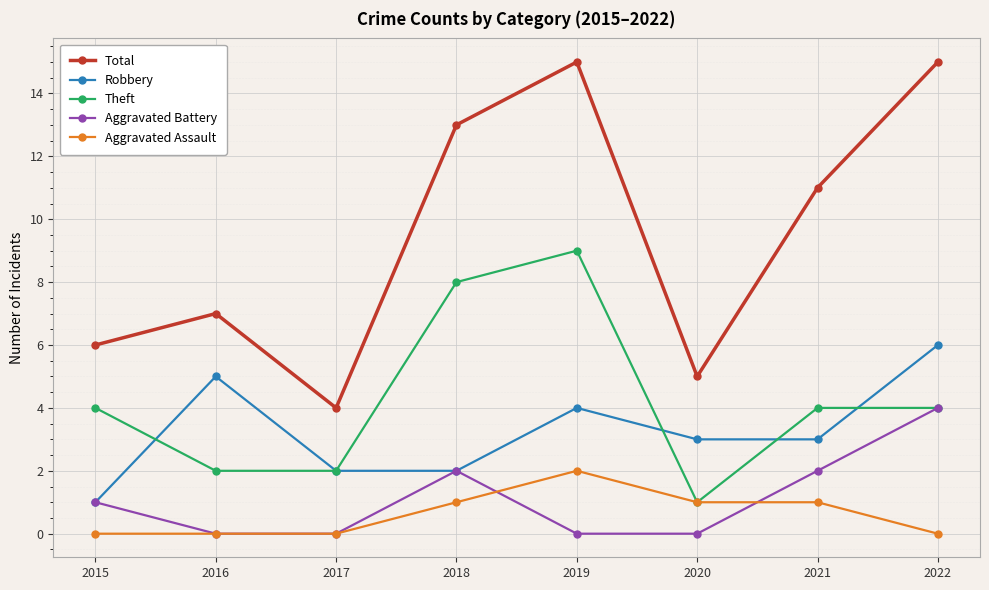

Which series changed the most between 2017 and 2019?

Total